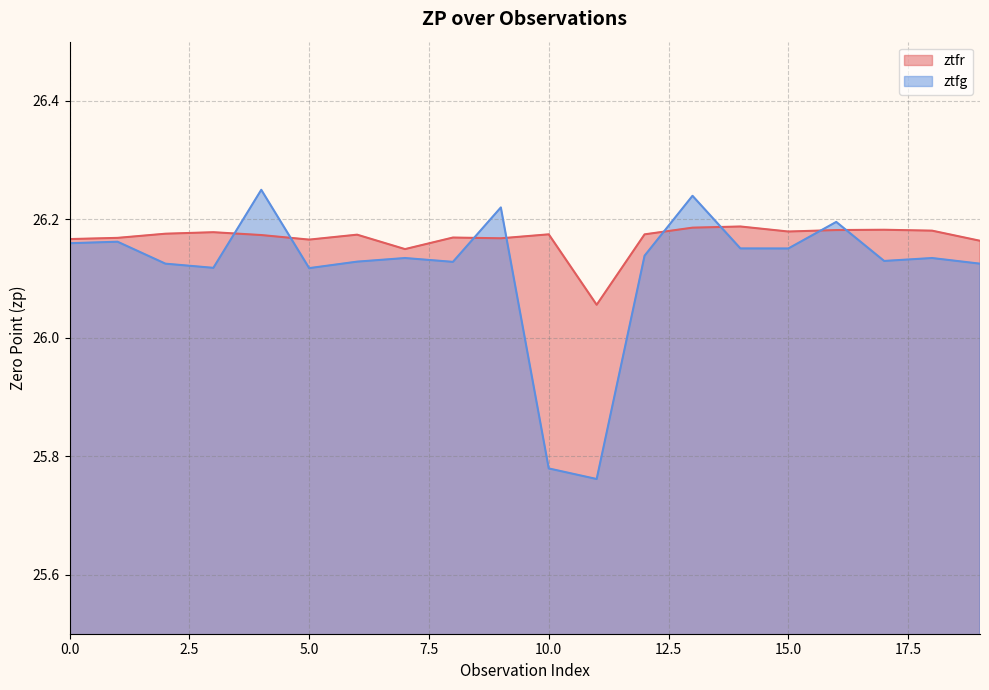

What is the sum of the ztfg values at 4 and 17?

52.4